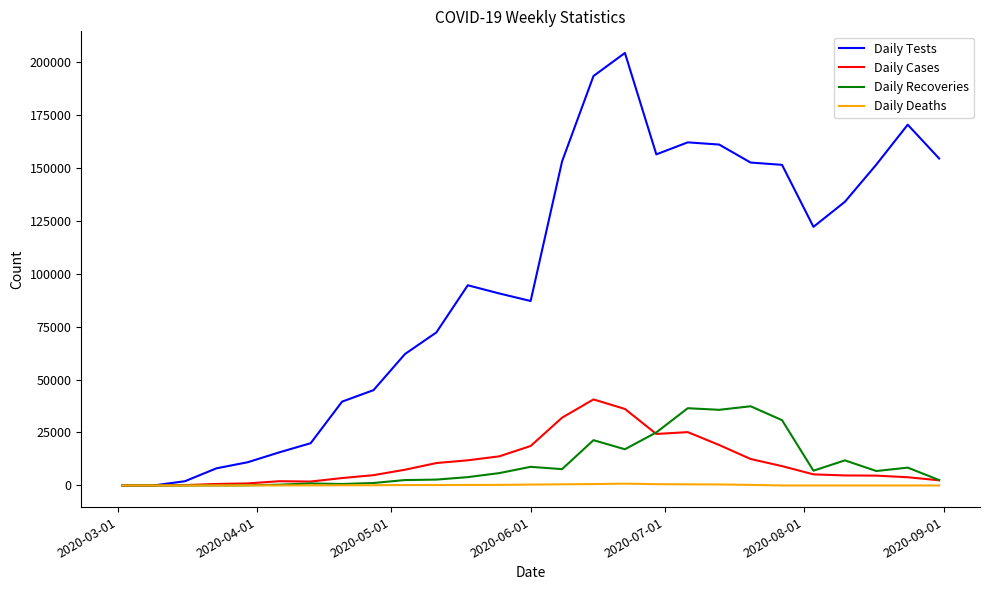

What is the highest value of the Daily Recoveries series?

37374